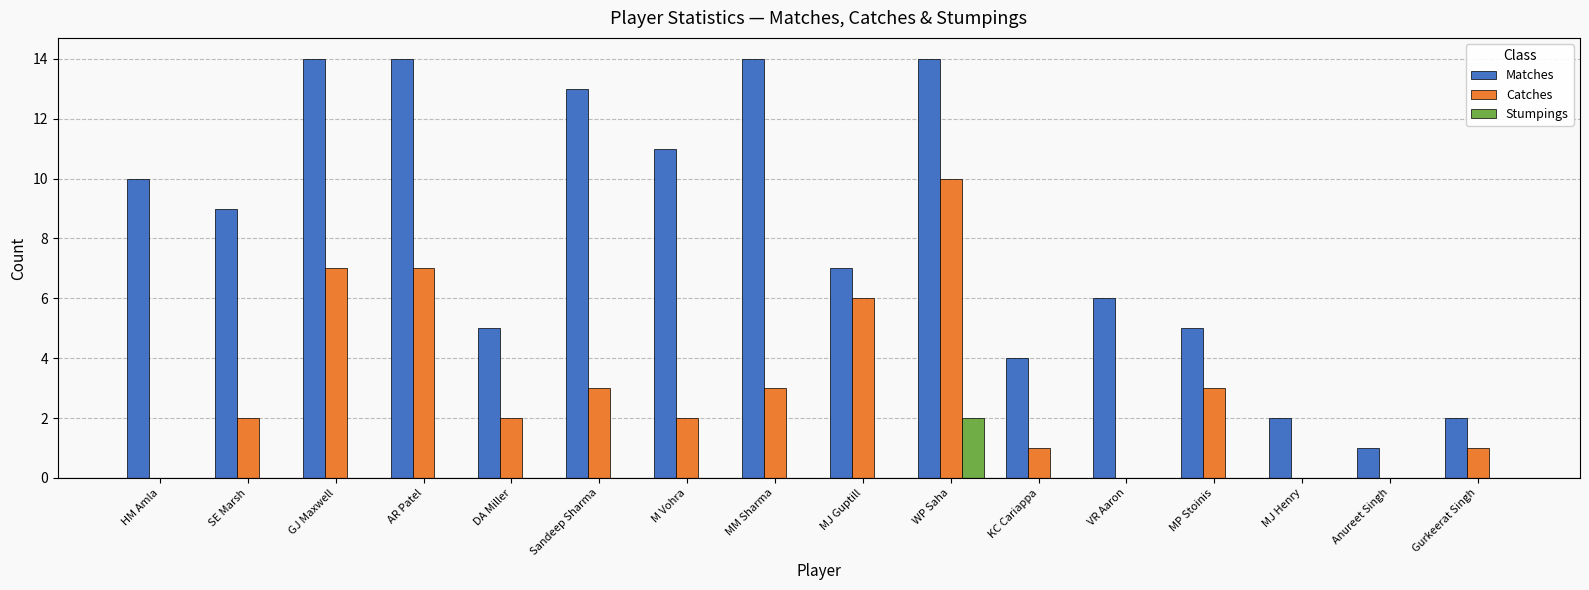

Are the bars grouped side by side (vs. stacked)?

Yes